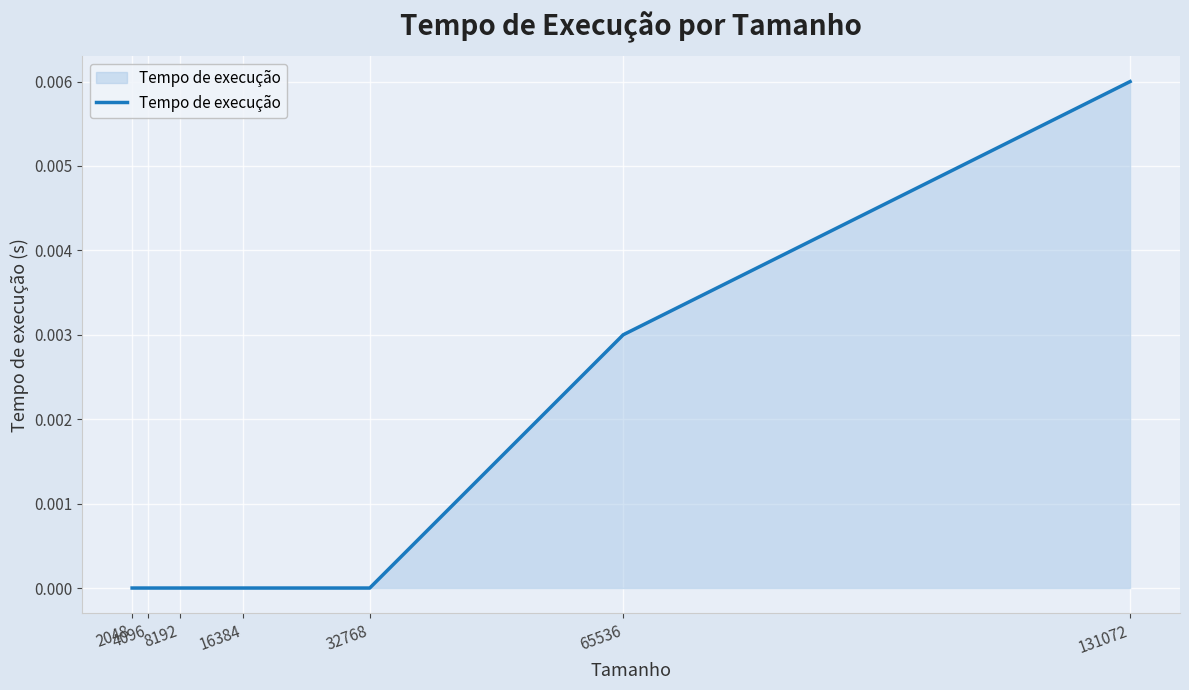

Does the chart display data point markers on the line(s)?

No